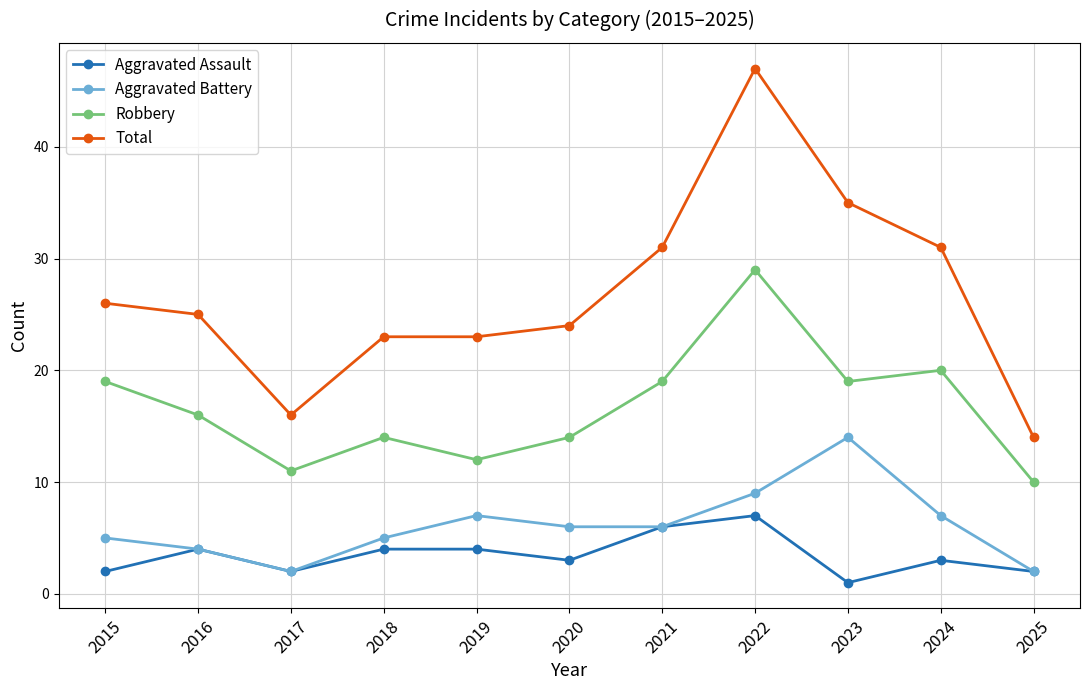

How many interior local peaks does the Aggravated Battery series have?

2